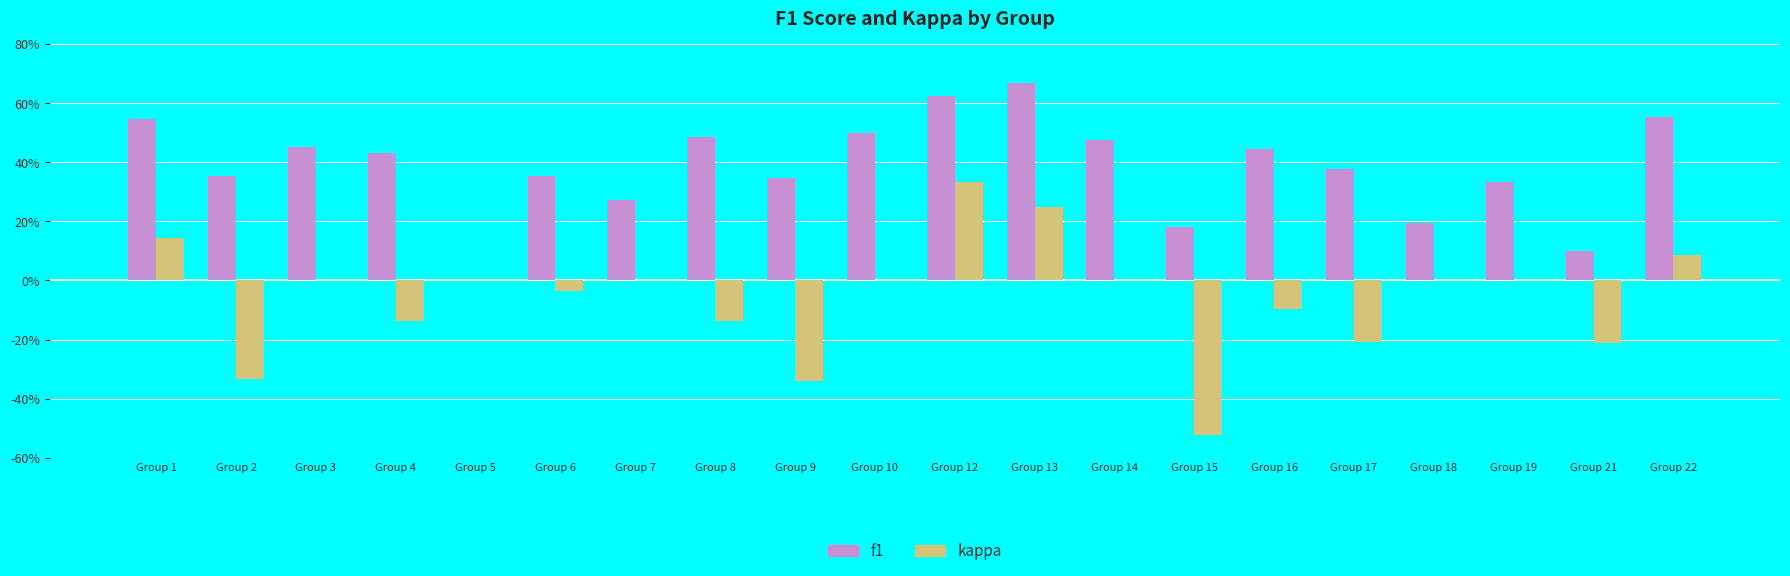

Is it true that f1 equals 0.4 at Group 6?

True